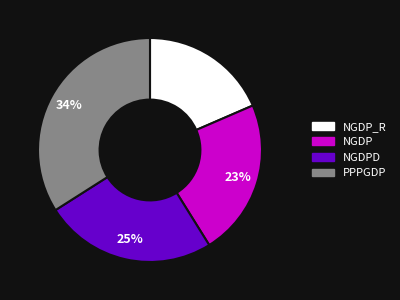

To the nearest percent, what is the difference between the largest and smallest slice percentages?

16%